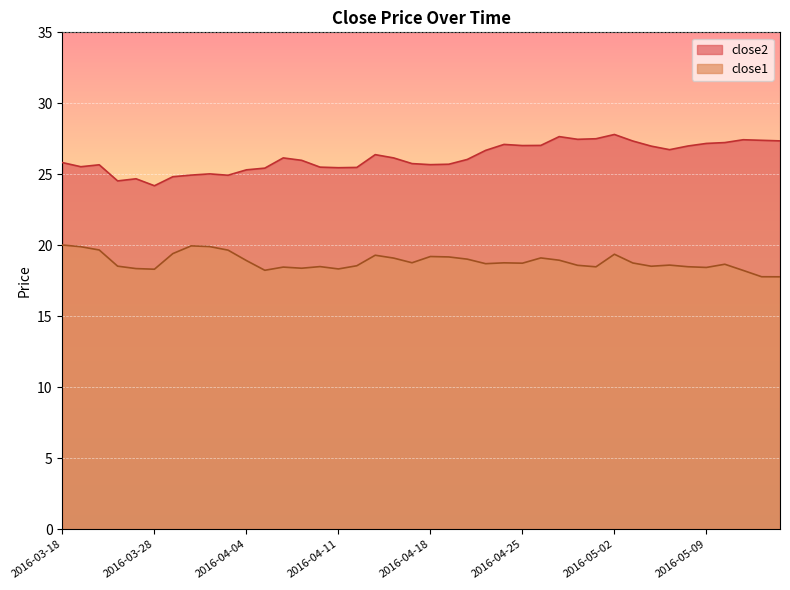

Where does the close1 series first go above 18?

2016-03-18